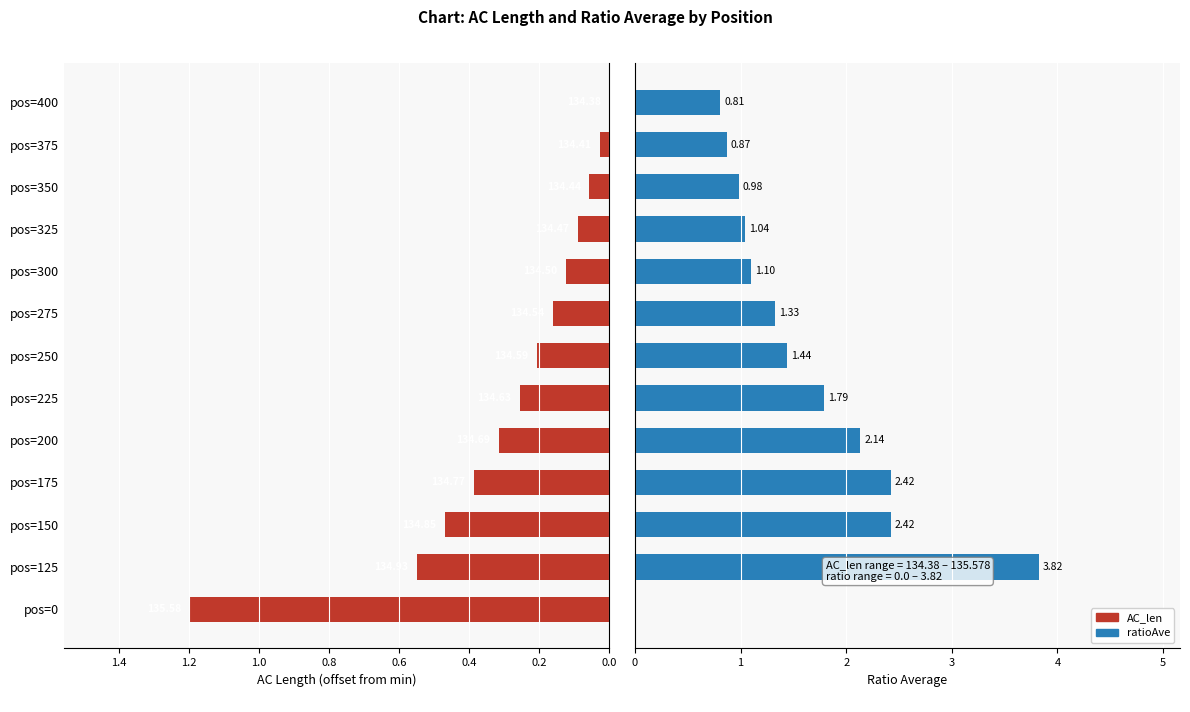

The value of AC_len at pos=300 is 0.2. True or false?

False